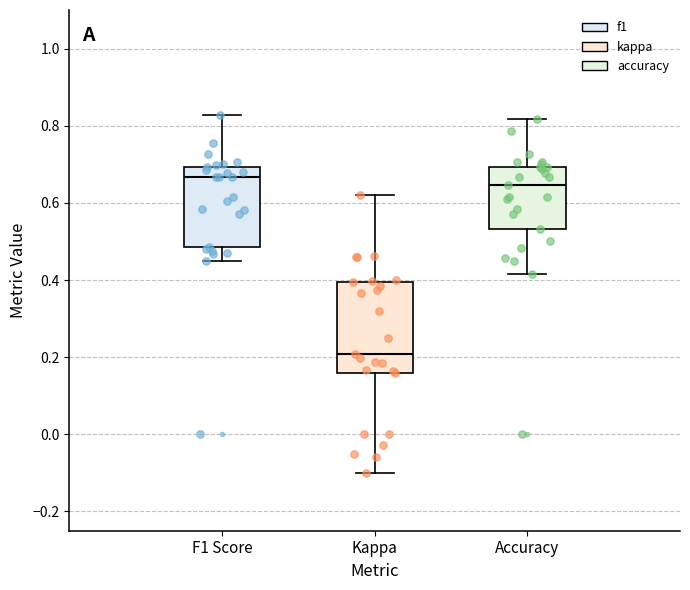

Which box's median line is the lowest?

Kappa